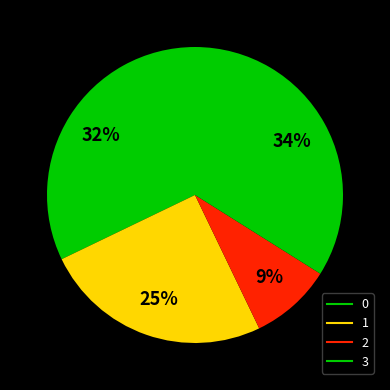

How many segments does this pie chart have?

4